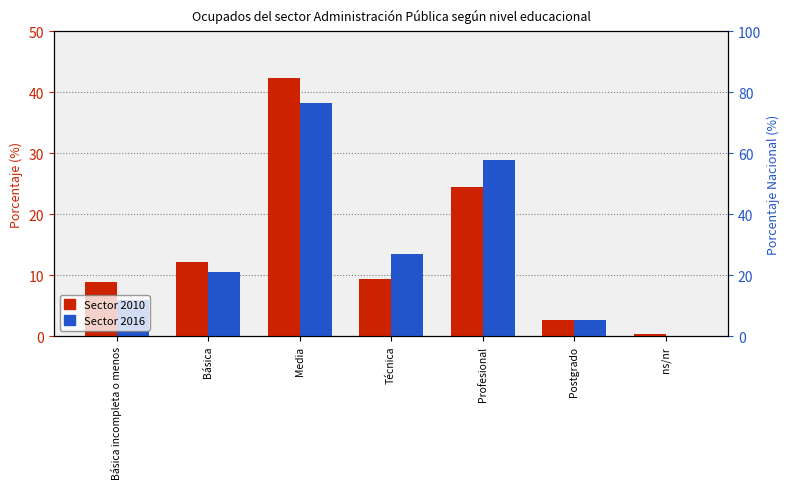

Which label corresponds to the largest value in the chart?

Media